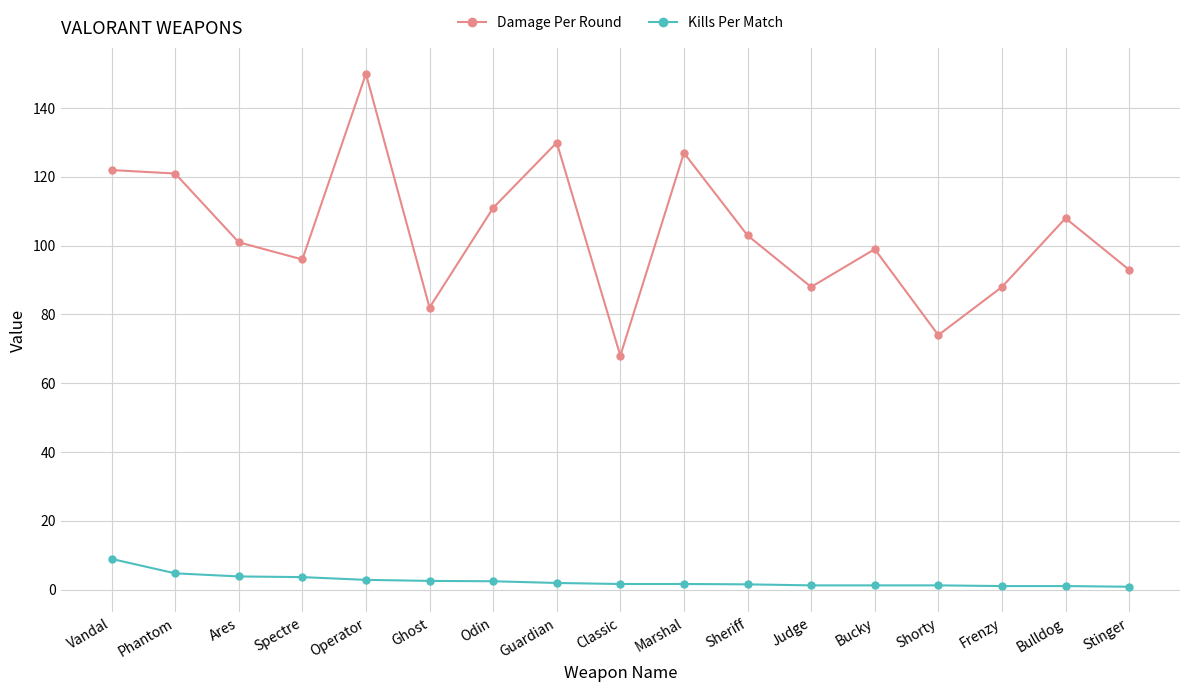

What is the difference between the highest and lowest values at Ares?

97.2